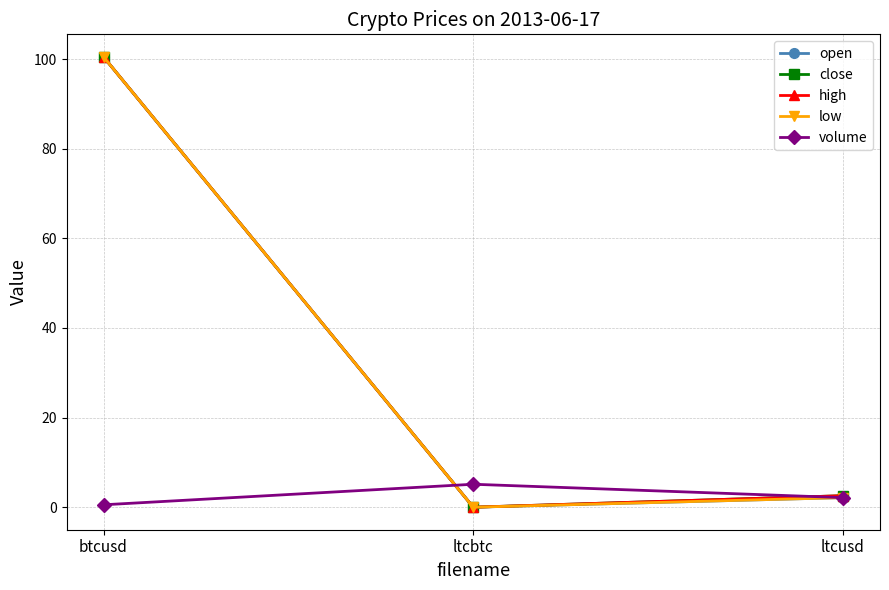

Is this an area chart (filled region under the line)?

No